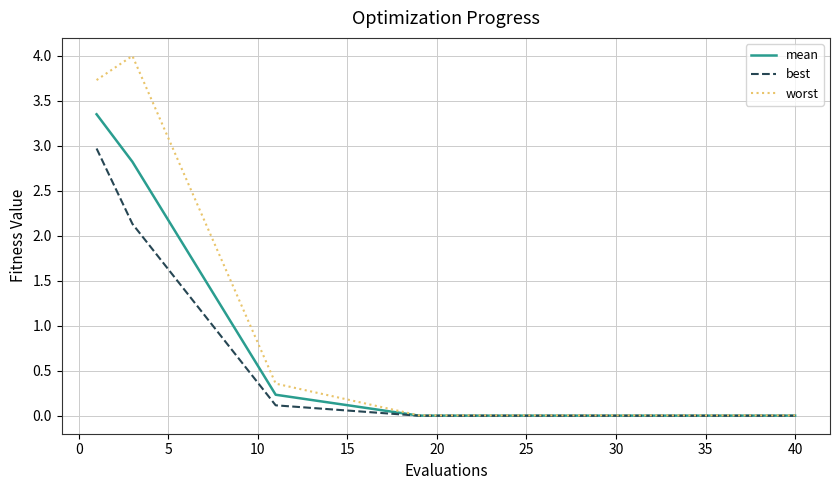

What is the greatest value displayed?

4.0